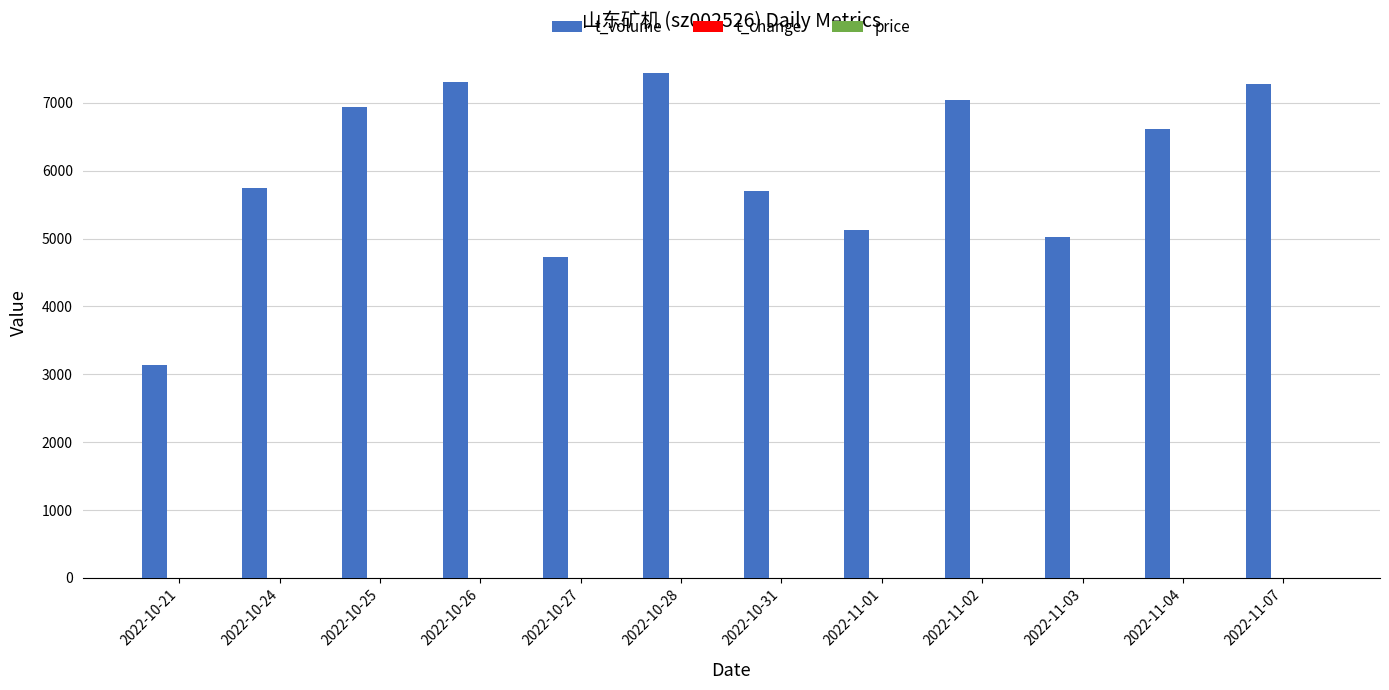

What is the total value across all series at 2022-10-26?

7307.1